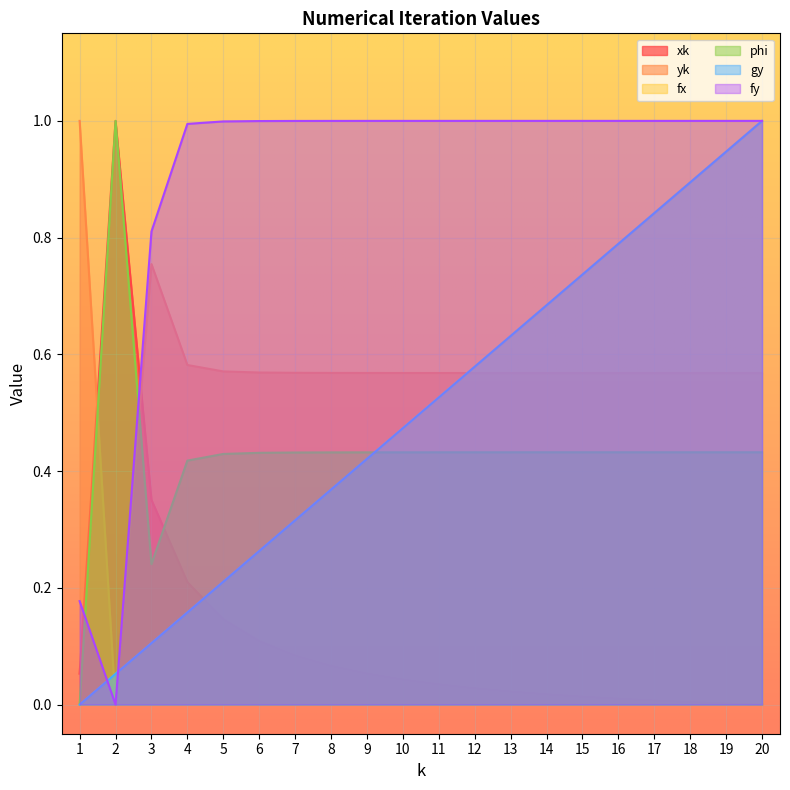

Reading left to right, transcribe all the data shown in this chart.

xk: 1=0.1	2=1.0	3=0.4	4=0.2	5=0.1	6=0.1	7=0.1	8=0.1	9=0.1	10=0.0	11=0.0	12=0.0	13=0.0	14=0.0	15=0.0	16=0.0	17=0.0	18=0.0	19=0.0	20=0.0
yk: 1=1.0	2=0.0	3=0.8	4=0.6	5=0.6	6=0.6	7=0.6	8=0.6	9=0.6	10=0.6	11=0.6	12=0.6	13=0.6	14=0.6	15=0.6	16=0.6	17=0.6	18=0.6	19=0.6	20=0.6
fx: 1=0.0	2=0.1	3=0.1	4=0.2	5=0.2	6=0.3	7=0.3	8=0.4	9=0.4	10=0.5	11=0.5	12=0.6	13=0.6	14=0.7	15=0.7	16=0.8	17=0.8	18=0.9	19=0.9	20=1.0
phi: 1=0.0	2=1.0	3=0.2	4=0.4	5=0.4	6=0.4	7=0.4	8=0.4	9=0.4	10=0.4	11=0.4	12=0.4	13=0.4	14=0.4	15=0.4	16=0.4	17=0.4	18=0.4	19=0.4	20=0.4
gy: 1=0.0	2=0.1	3=0.1	4=0.2	5=0.2	6=0.3	7=0.3	8=0.4	9=0.4	10=0.5	11=0.5	12=0.6	13=0.6	14=0.7	15=0.7	16=0.8	17=0.8	18=0.9	19=0.9	20=1.0
fy: 1=0.2	2=0.0	3=0.8	4=1.0	5=1.0	6=1.0	7=1.0	8=1.0	9=1.0	10=1.0	11=1.0	12=1.0	13=1.0	14=1.0	15=1.0	16=1.0	17=1.0	18=1.0	19=1.0	20=1.0